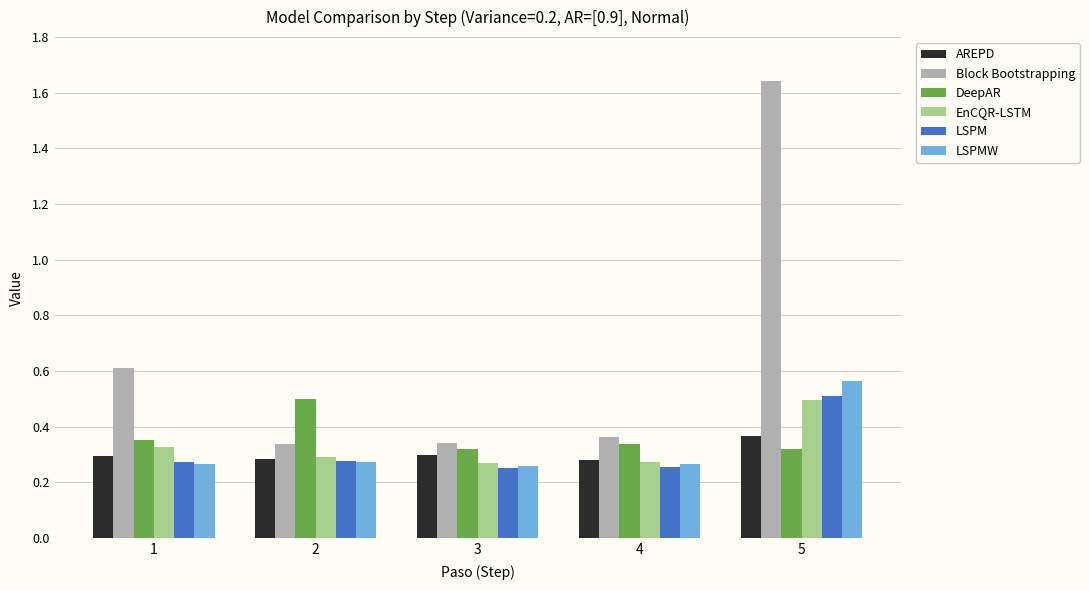

Which category has the highest value across all series?

5